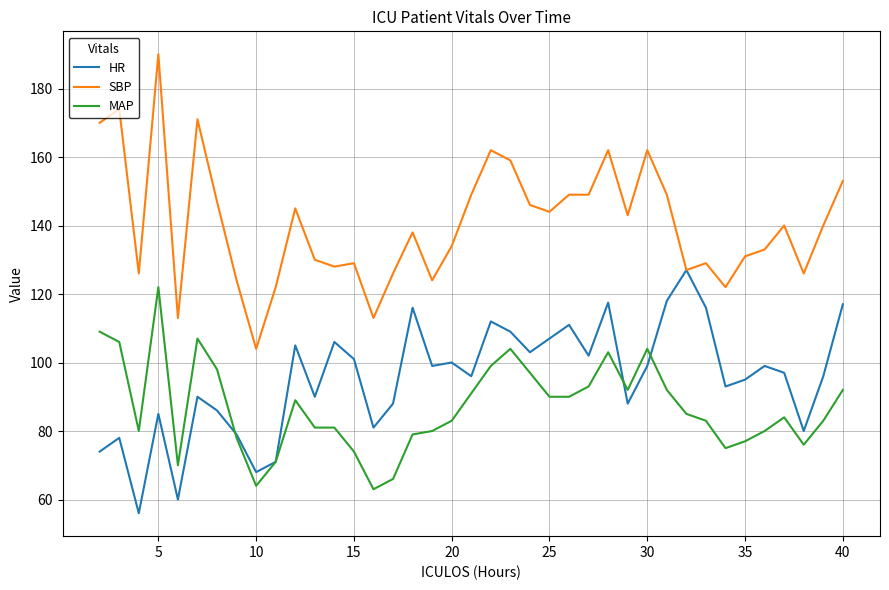

Which series has the largest total across all categories?

SBP